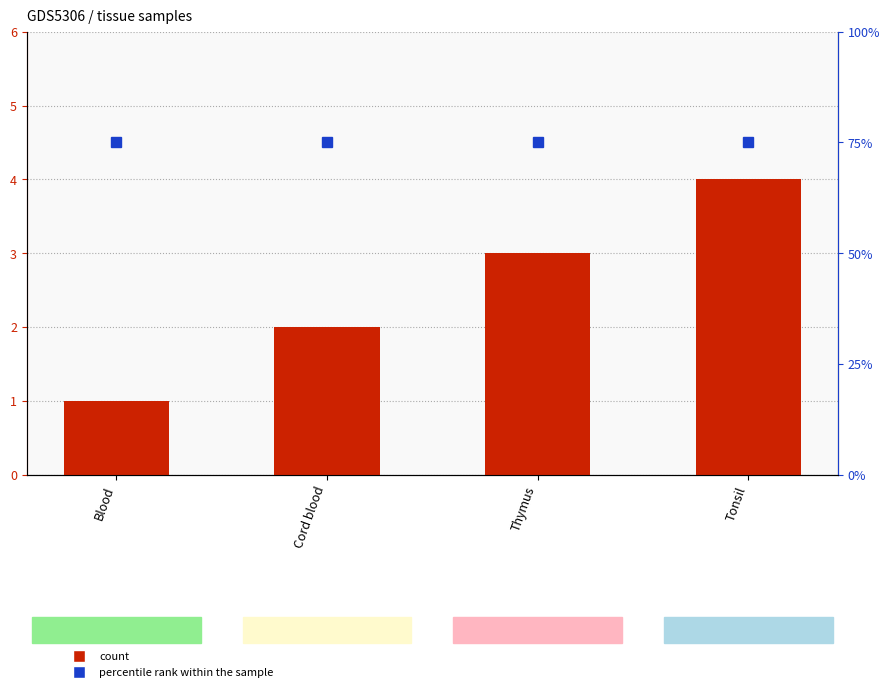

What is the difference between the second highest and second lowest values in the count series?

1